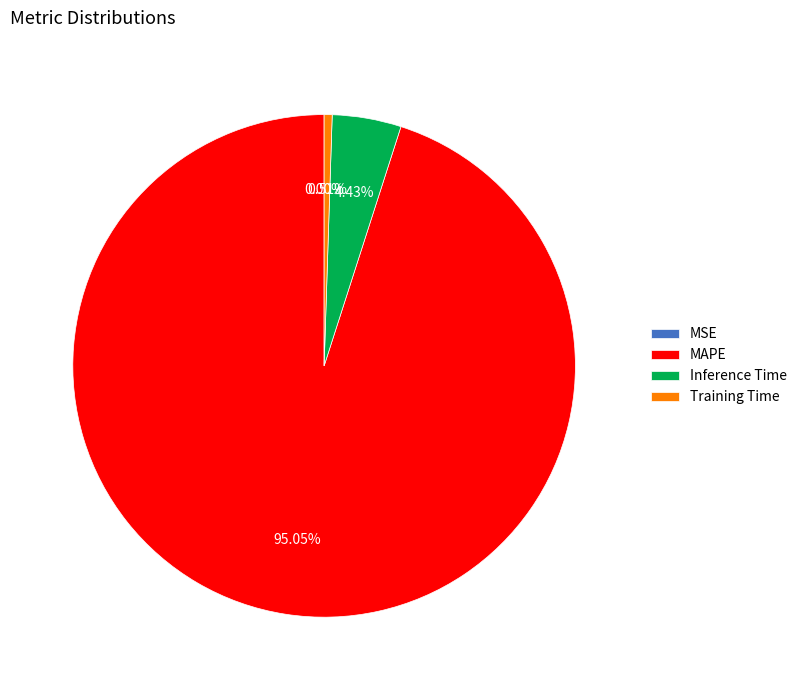

Is there a majority slice in this chart?

Yes